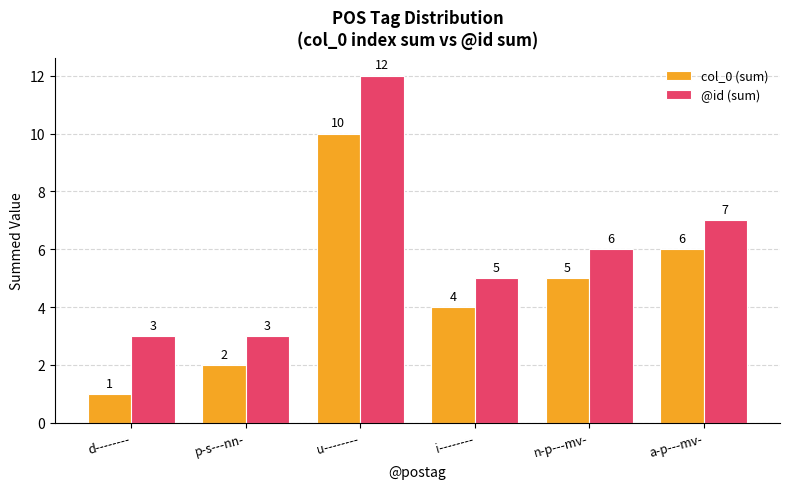

Reading left to right, transcribe all the data shown in this chart.

col_0 (sum): 1	2	10	4	5	6
@id (sum): 3	3	12	5	6	7